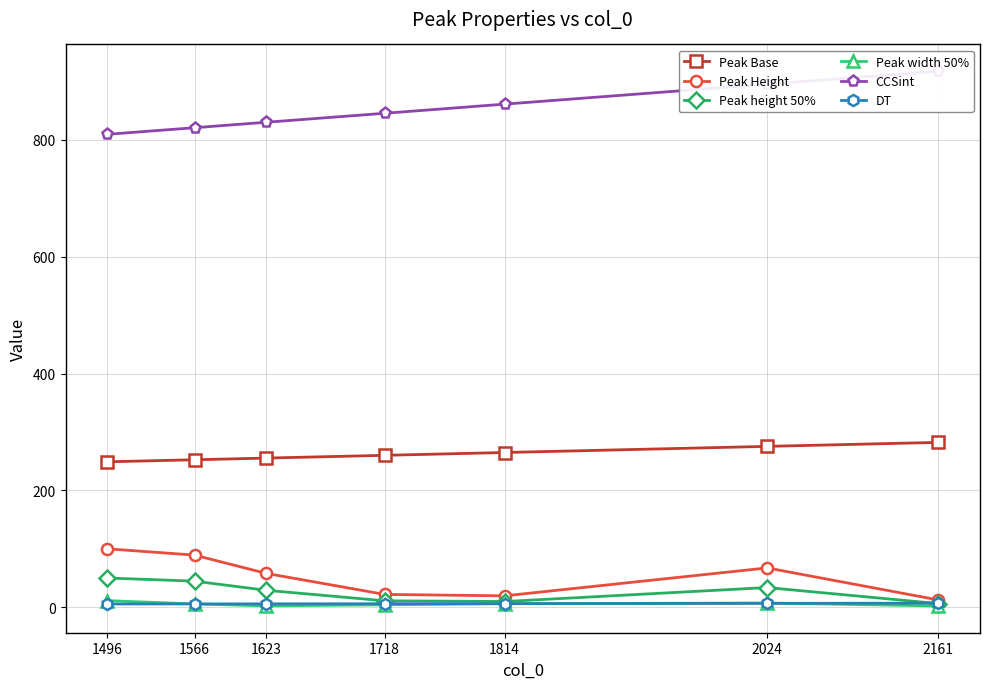

Is this an area chart (filled region under the line)?

No